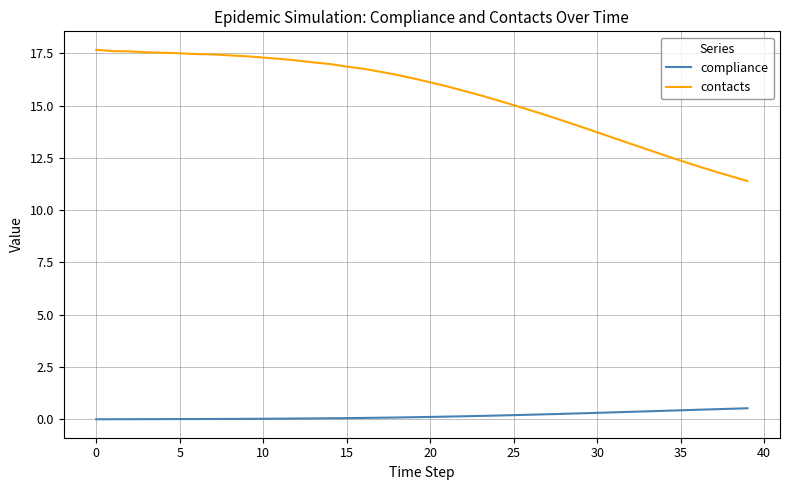

Which series has the largest range (max minus min)?

contacts